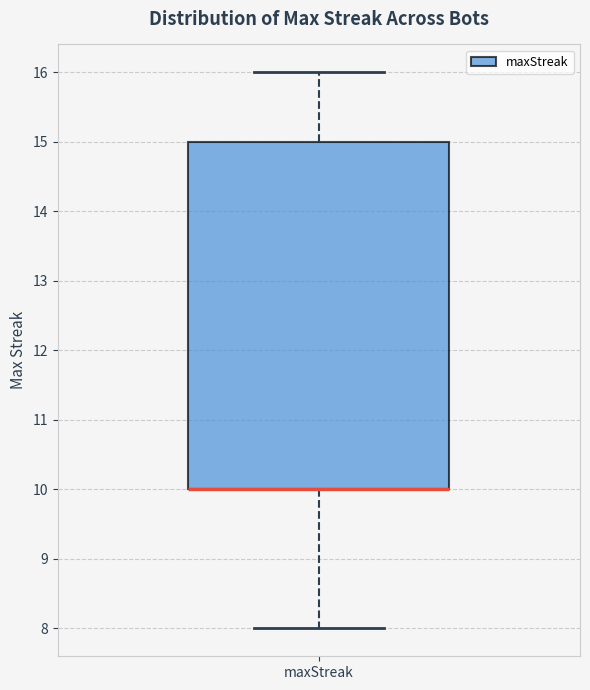

Where is the lower edge of the box for maxStreak on the y-axis? The values are not printed on the chart, so give them approximately, as read against the axis.

10